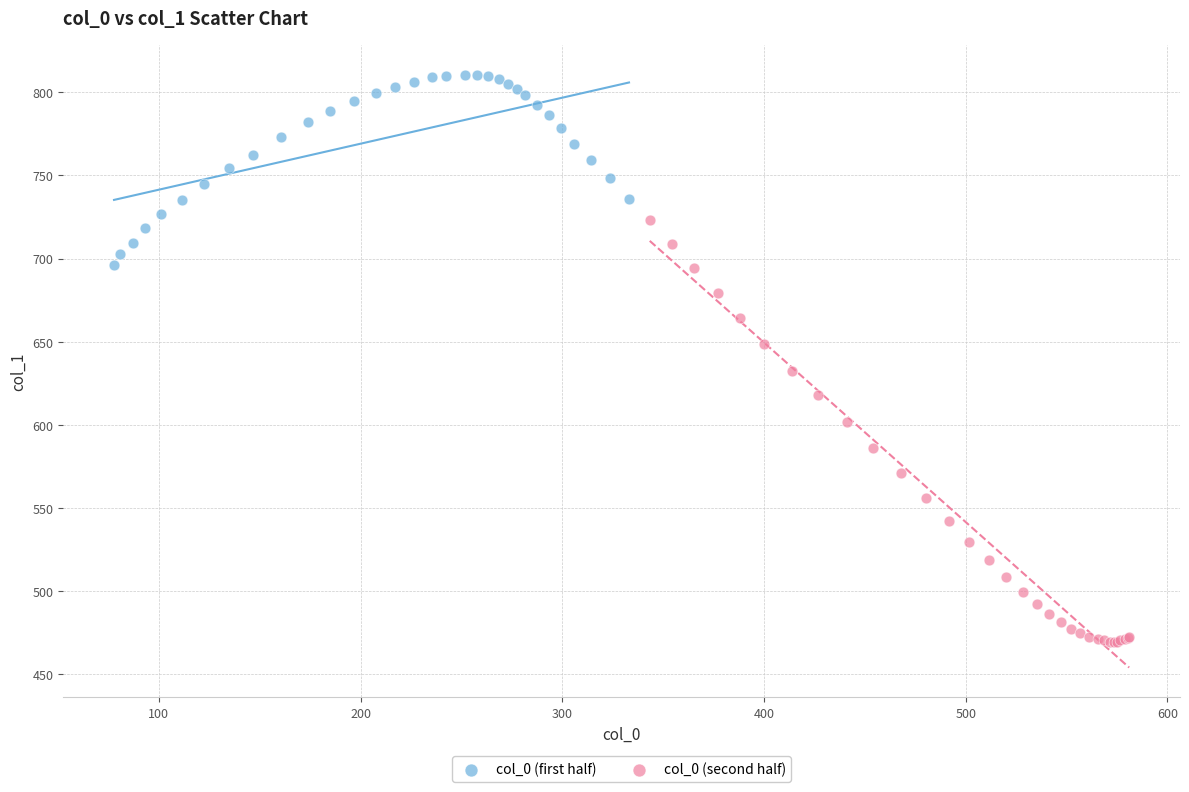

Which series has the widest spread of Y values?

col_0 (second half)